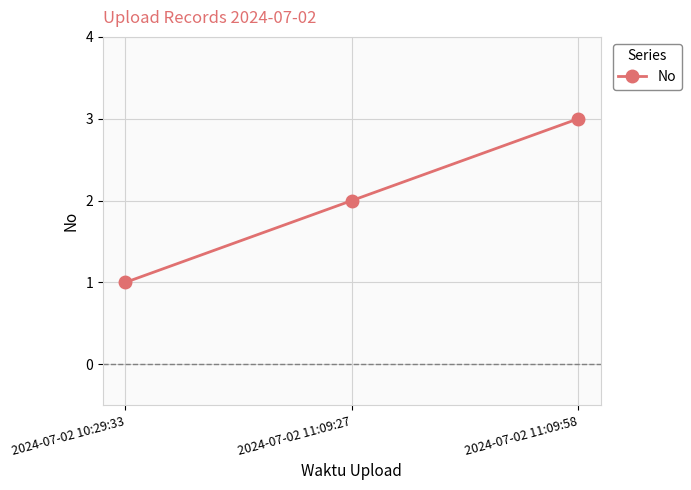

Between 2024-07-02 11:09:58 and 2024-07-02 11:09:27, which is larger?

2024-07-02 11:09:58